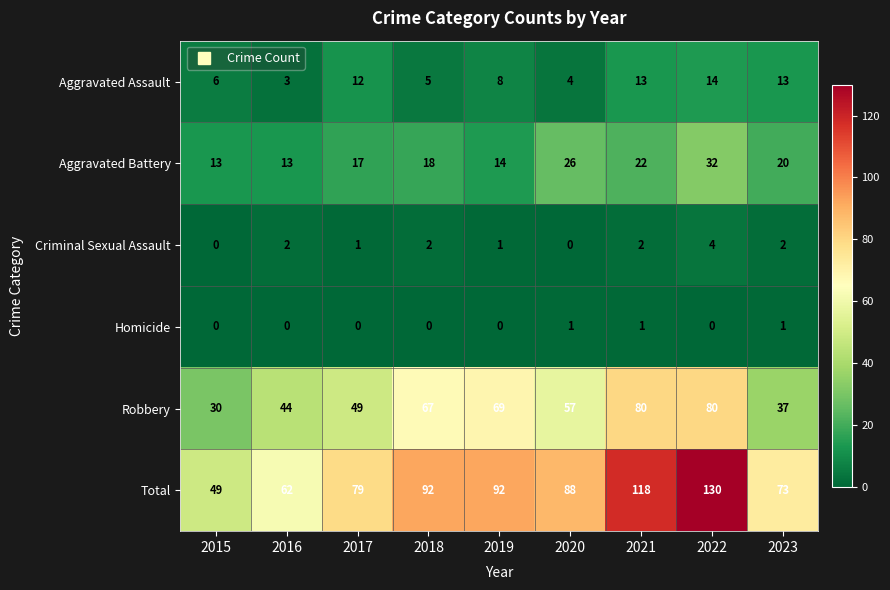

What is the sum of the Total values at 2021 and 2020?

206